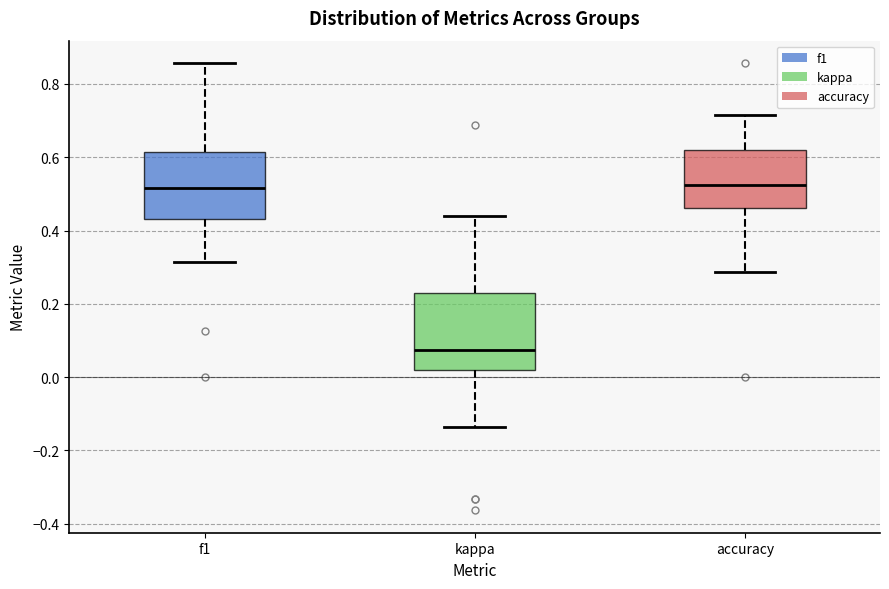

Which box has the lowest median line?

kappa